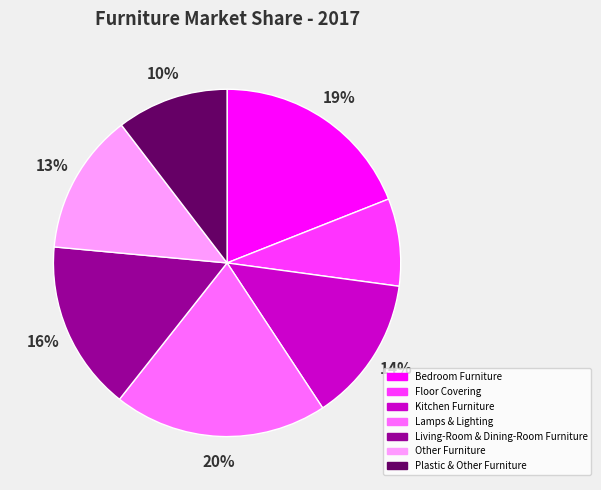

How many slices are in this pie chart?

7